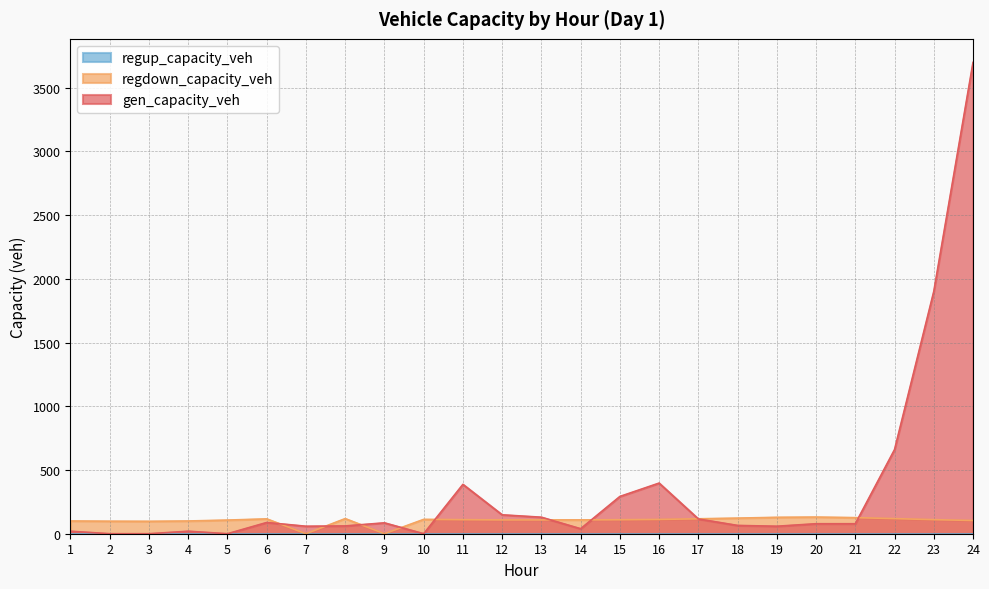

What is the difference between the maximum and minimum values in the regdown_capacity_veh series?

130.7